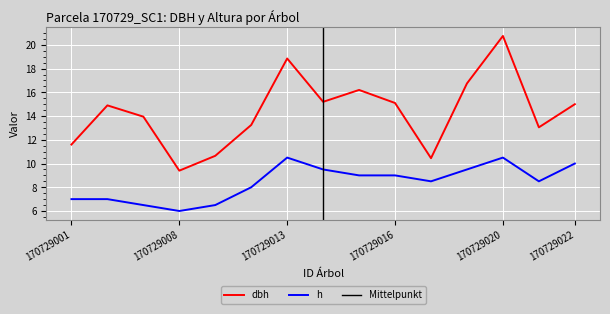

Between 170729015 and 170729014, which is larger?

170729015